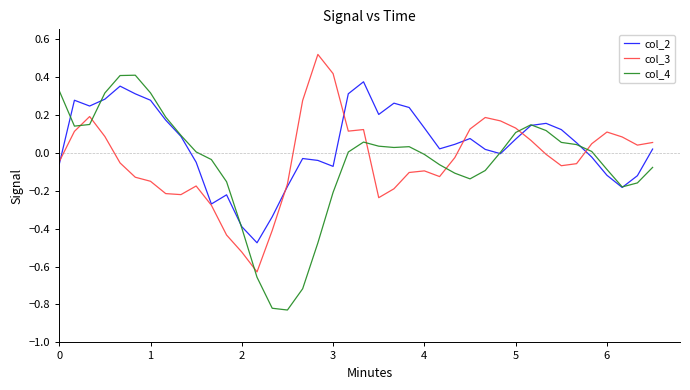

Which series has the largest range (max minus min)?

col_4